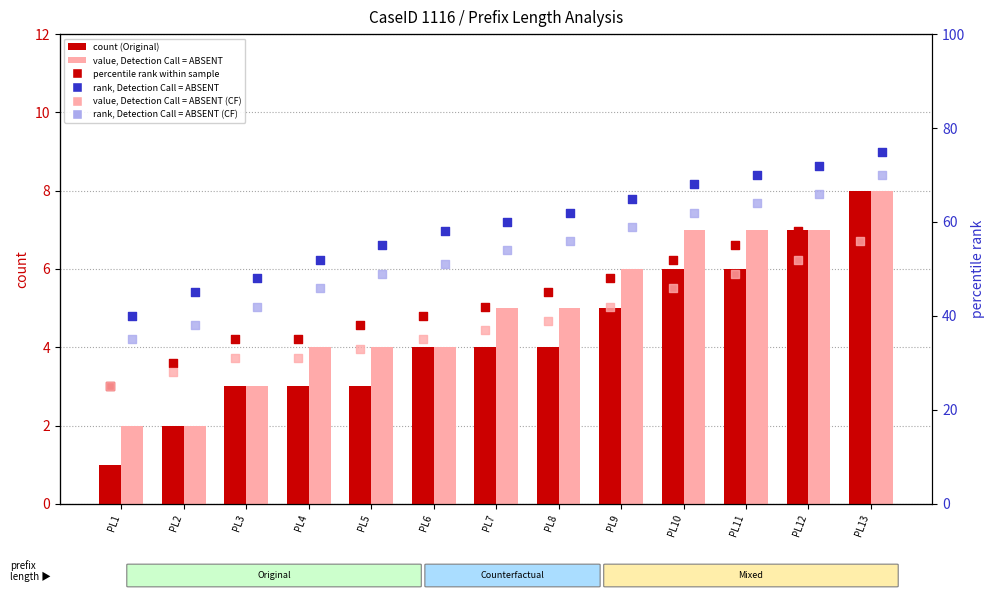

What is the total value across all series at PL5?

920